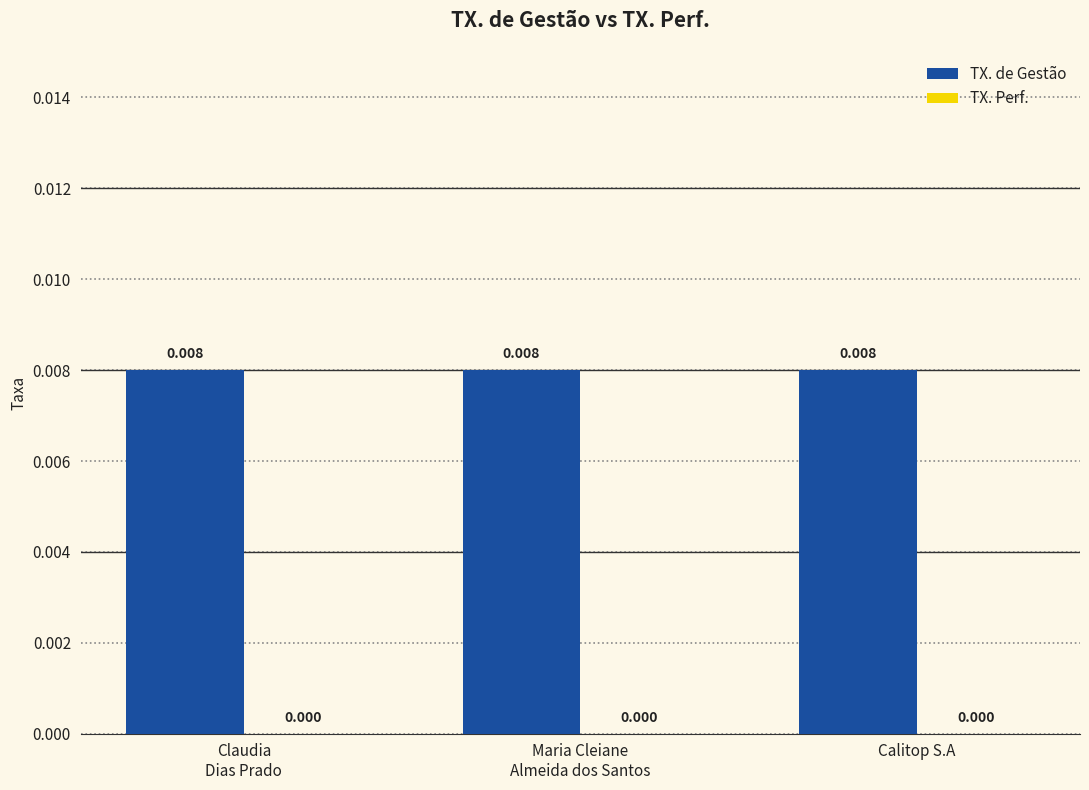

At which category does the chart reach its peak across all series?

Claudia
Dias Prado